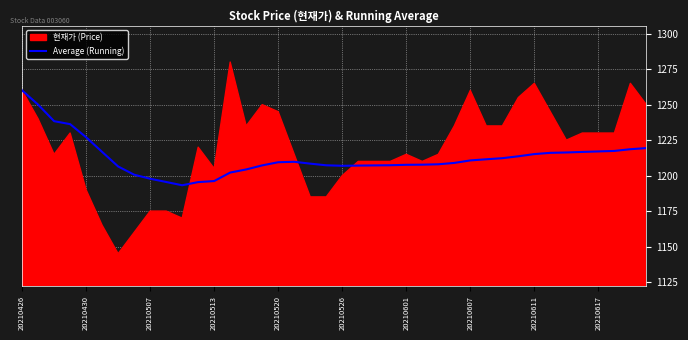

What is the minimum value for Average (Running)?

1193.2